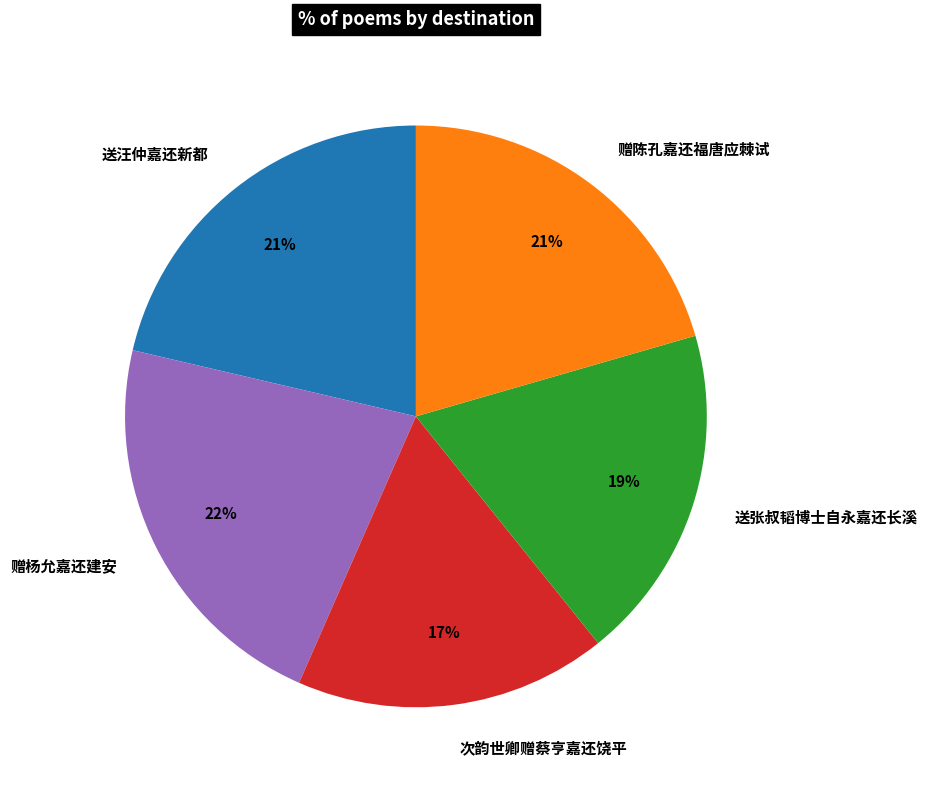

Do 赠杨允嘉还建安 and 赠陈孔嘉还福唐应棘试 together represent more than half of the pie?

No